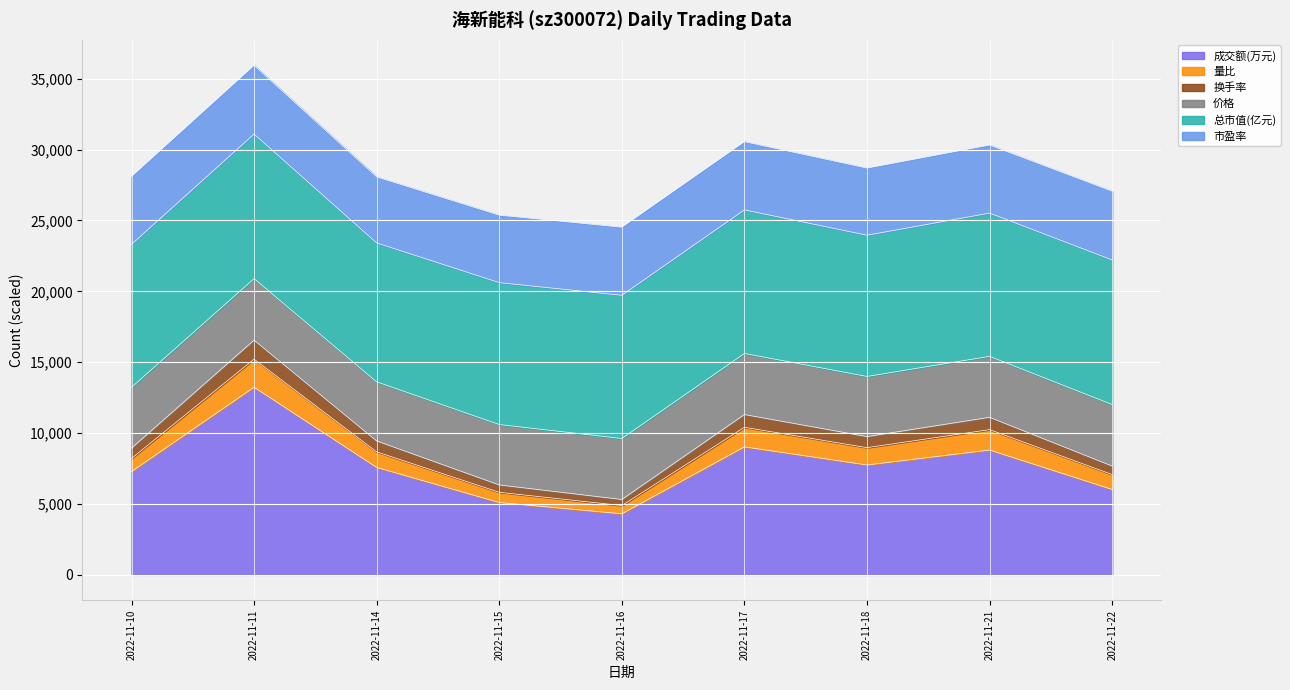

How many interior local valleys does the 成交额(万元) series have?

2